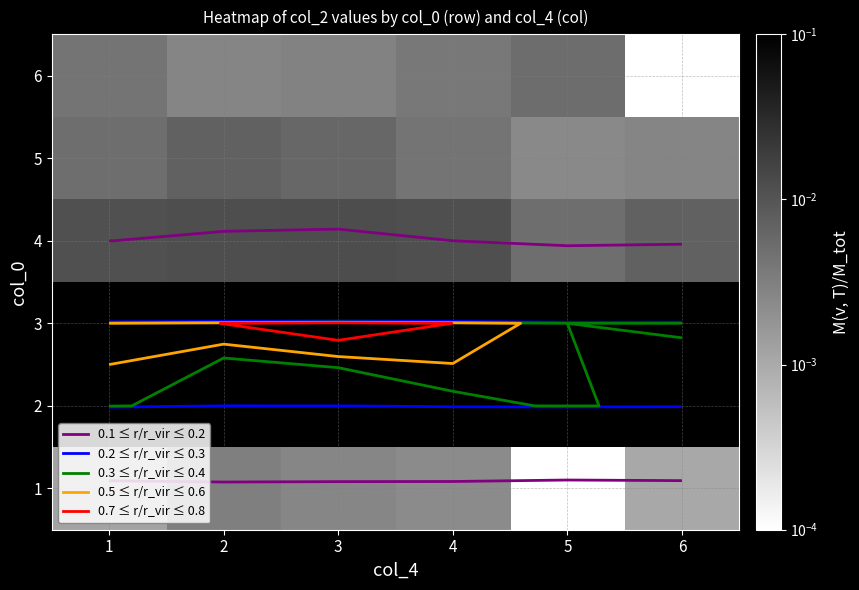

At which category is the sum across all series the highest?

2